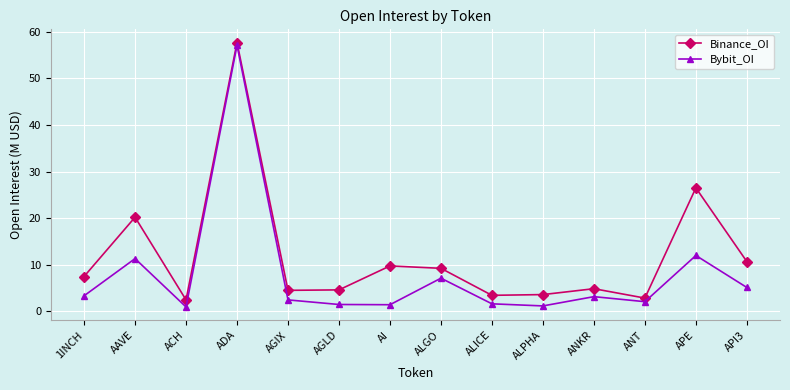

List the series in order of their peak value, lowest first.

Bybit_OI, Binance_OI